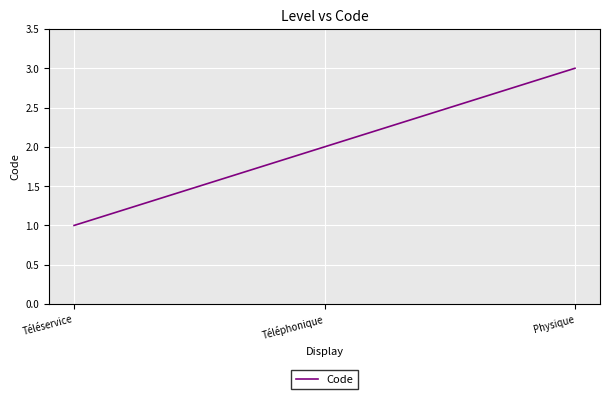

Reading left to right, list all the values displayed in this chart.

1	2	3